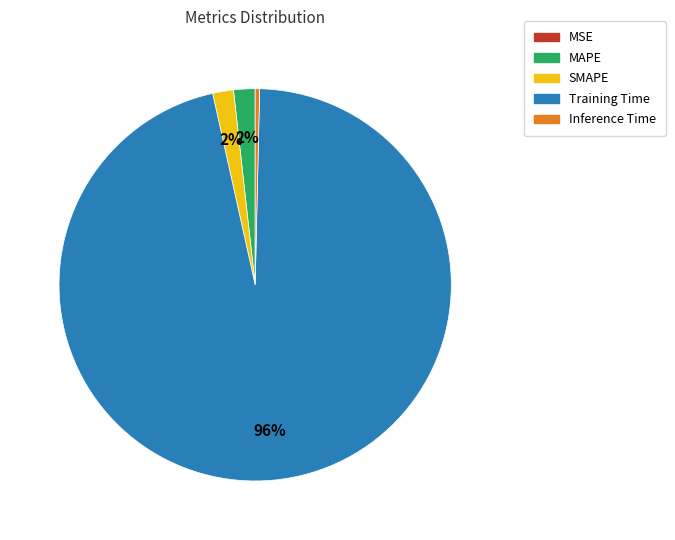

What percentage is the SMAPE slice, to the nearest percent?

2%